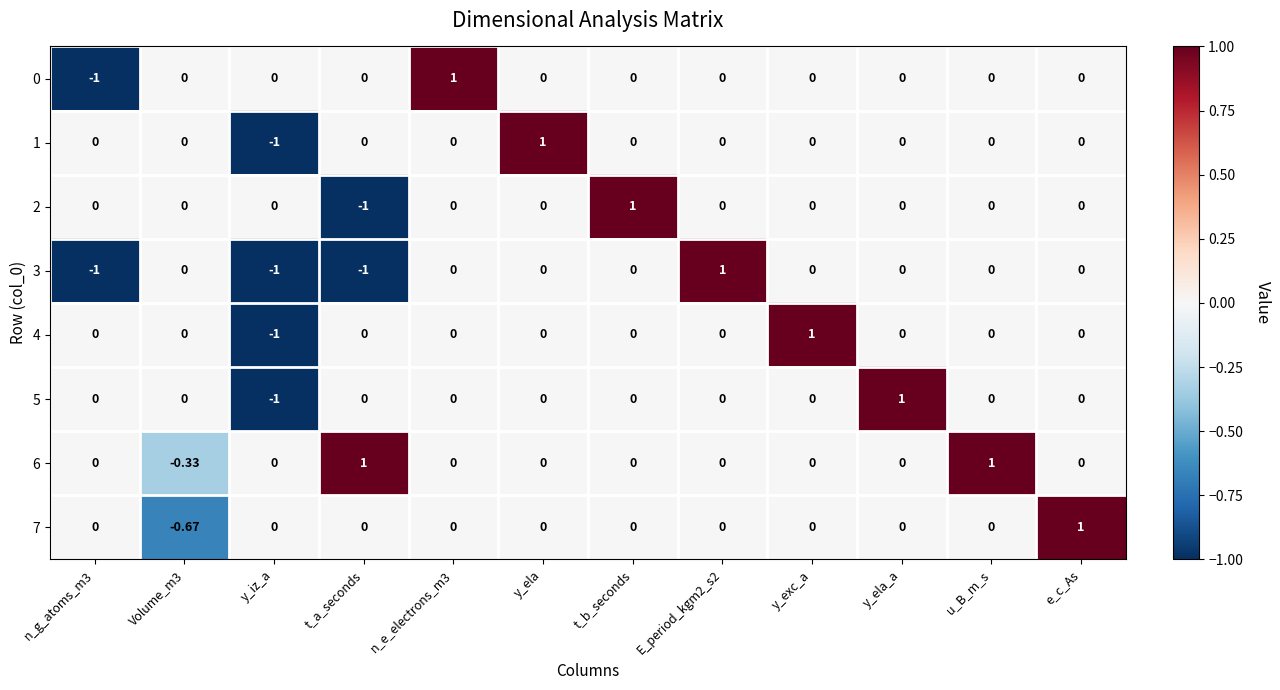

Which category has the highest value in the 2 series?

t_b_seconds